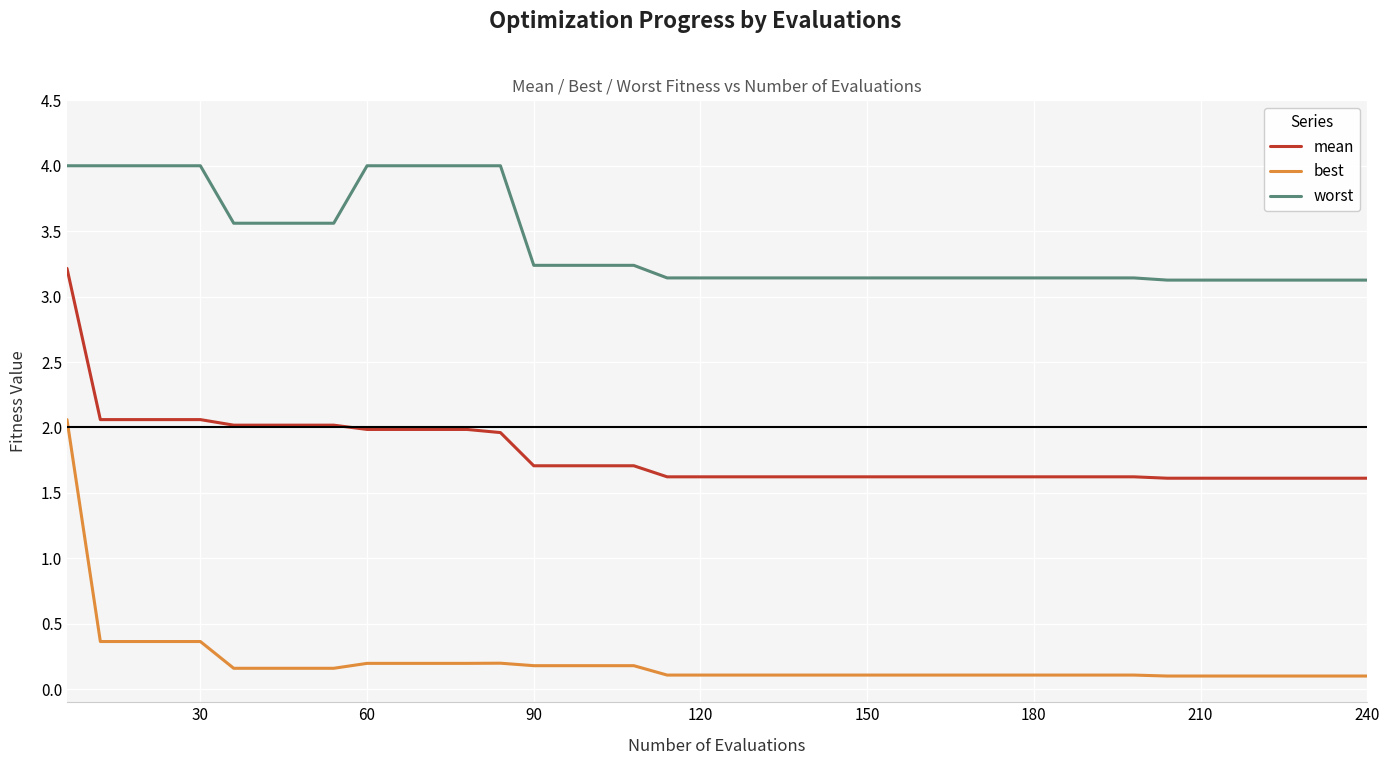

List the series in order of their peak value, highest first.

worst, mean, best